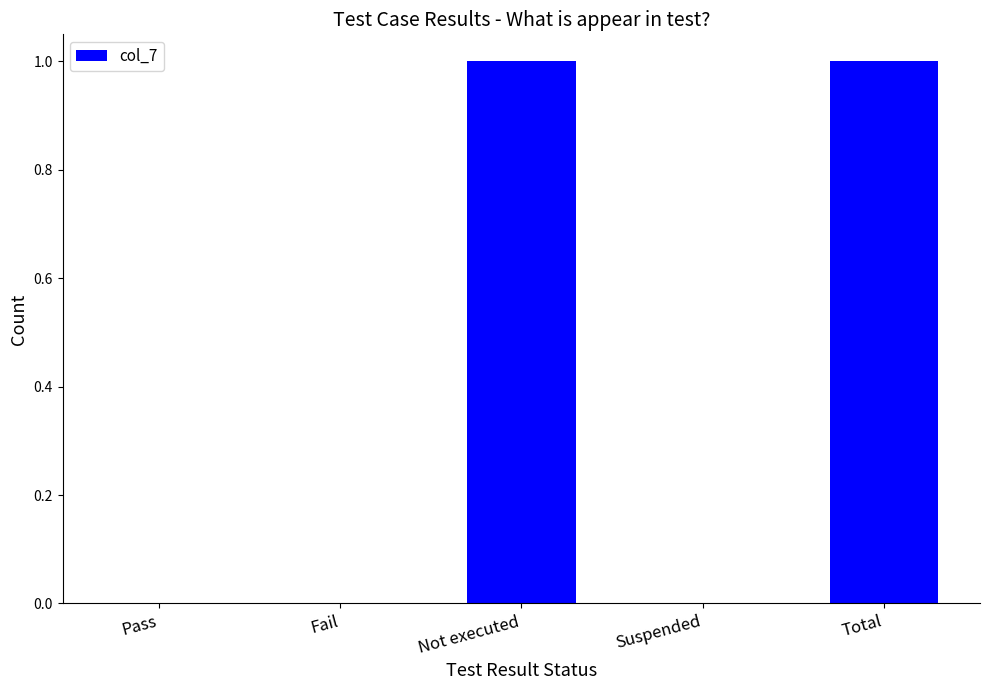

Is it true that the value at Fail is -1?

False